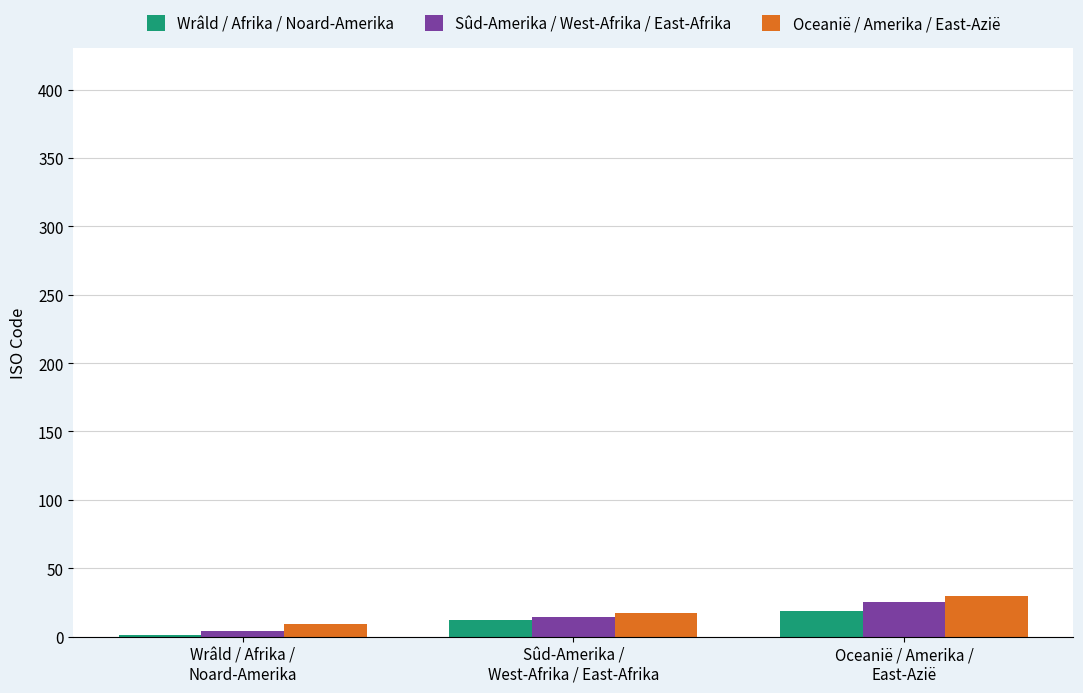

What is the minimum value for Sûd-Amerika / West-Afrika / East-Afrika?

4.0